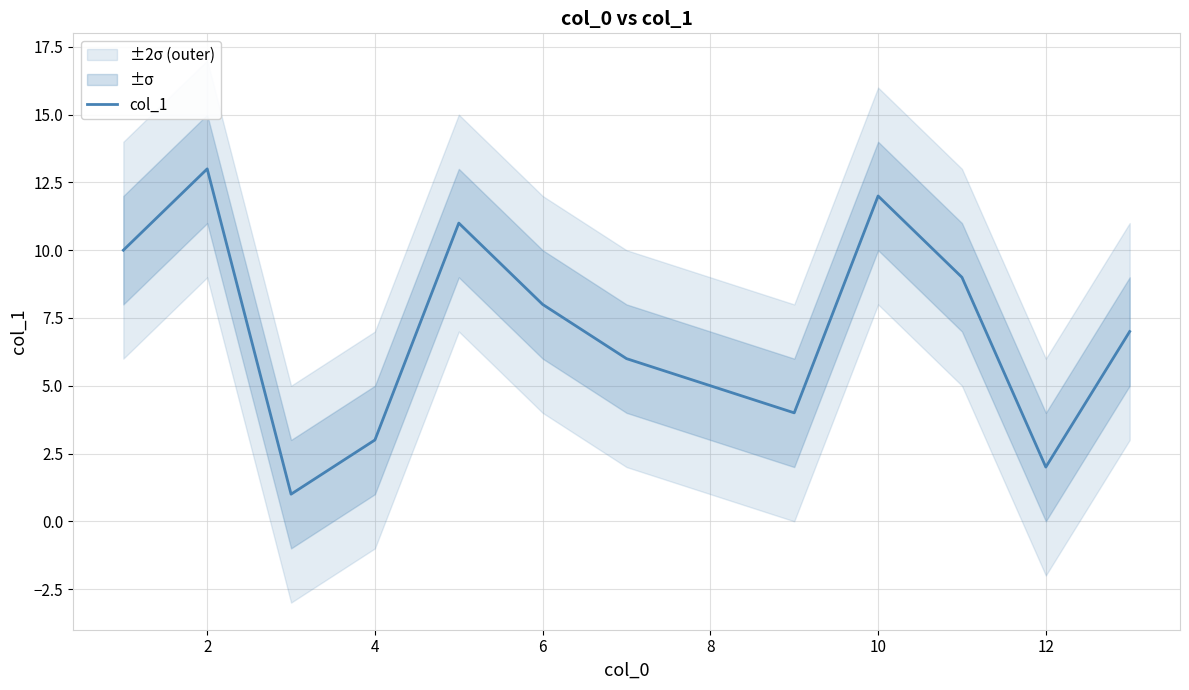

The col_1 series shows 12 at 10. True or false?

True